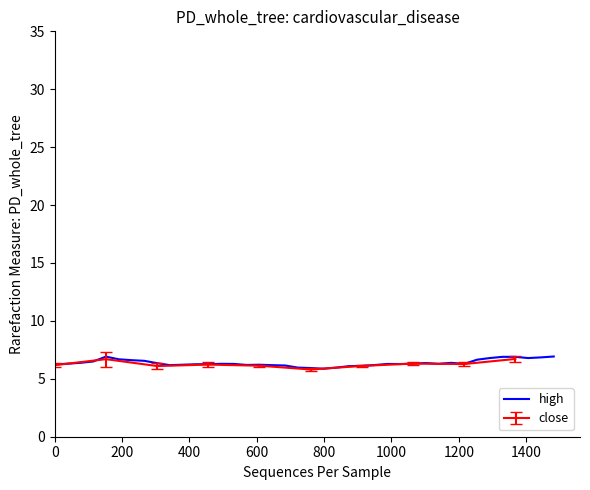

True or false: there are more than 0 points higher than both neighbors.

True